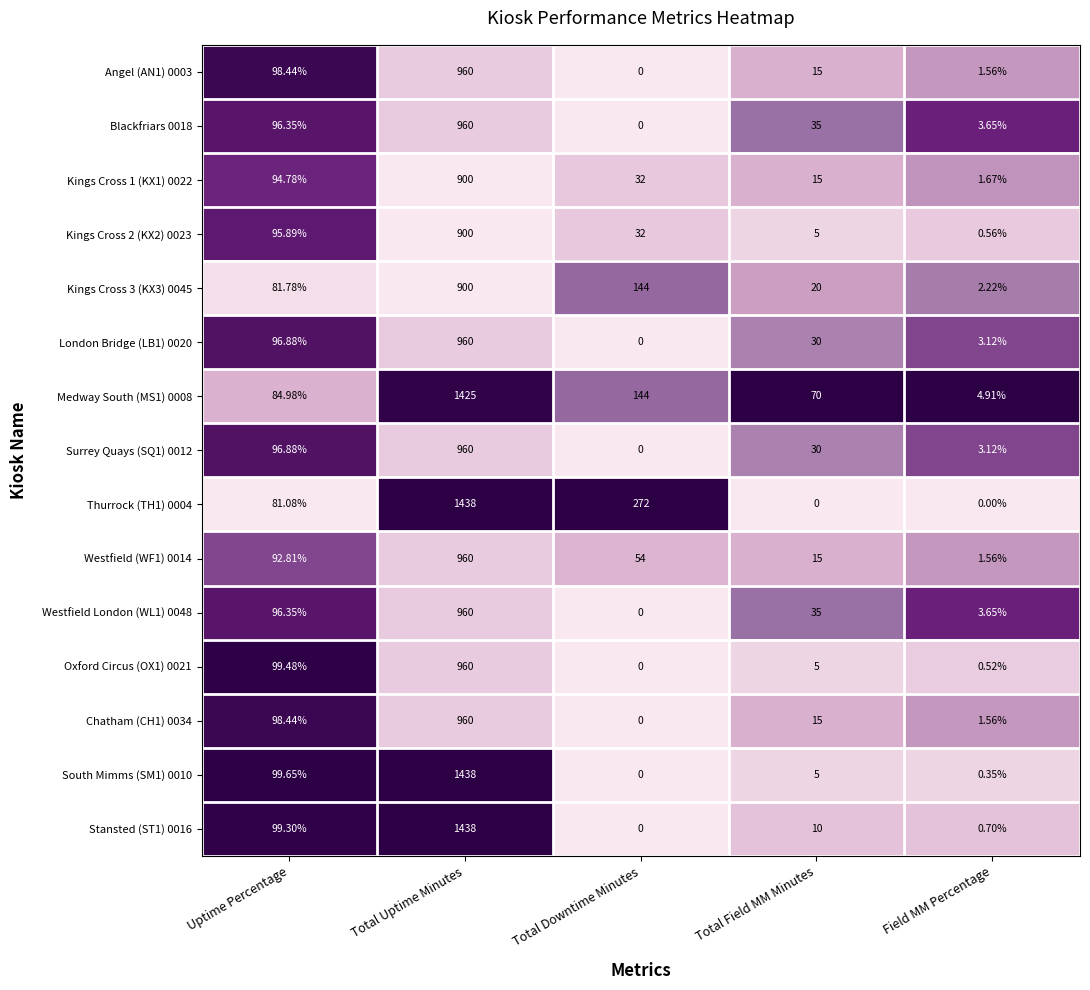

Which category has the highest value in the Stansted (ST1) 0016 series?

Total Uptime Minutes